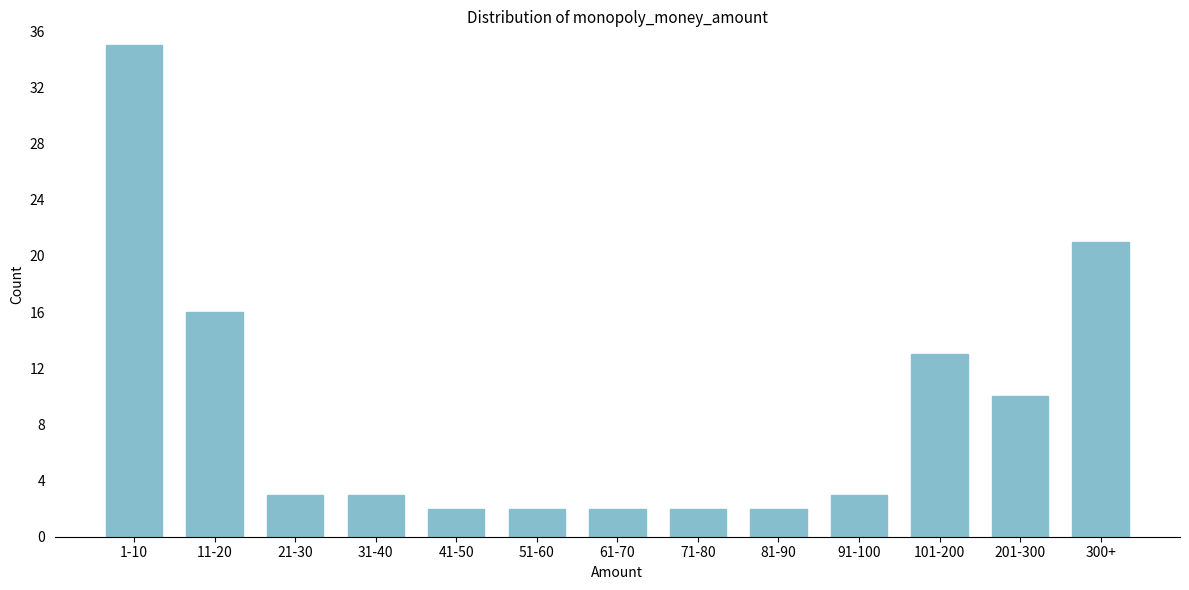

Reading left to right, transcribe all the data shown in this chart.

35	16	3	3	2	2	2	2	2	3	13	10	21